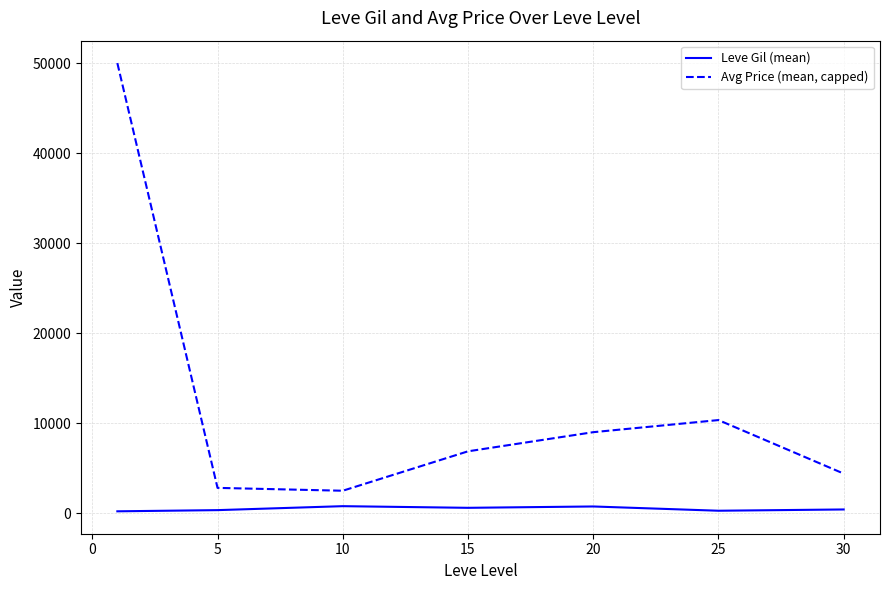

Which series has the largest range (max minus min)?

Avg Price (mean, capped)